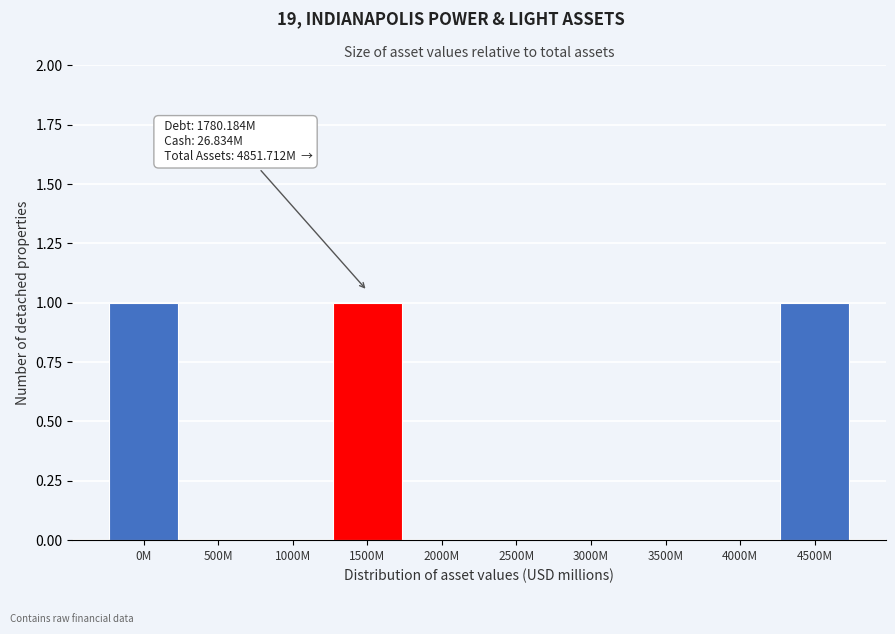

Reading right to left, list all the values displayed in this chart.

4500M=1	4000M=0	3500M=0	3000M=0	2500M=0	2000M=0	1500M=1	1000M=0	500M=0	0M=1